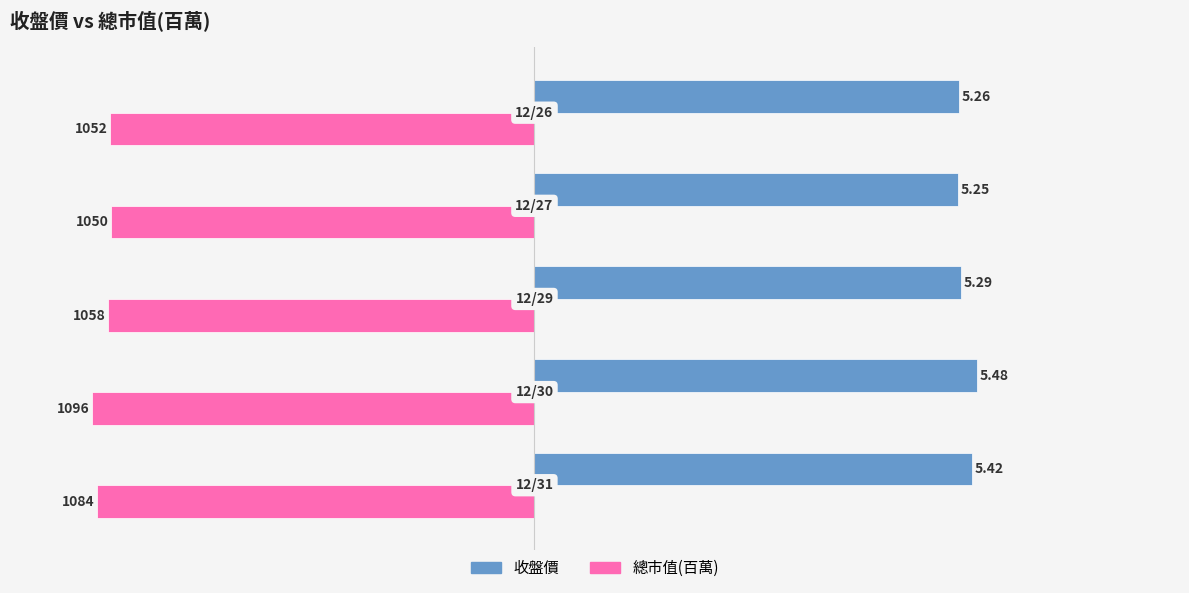

Rank the series by their average value, from lowest to highest.

總市值(百萬), 收盤價